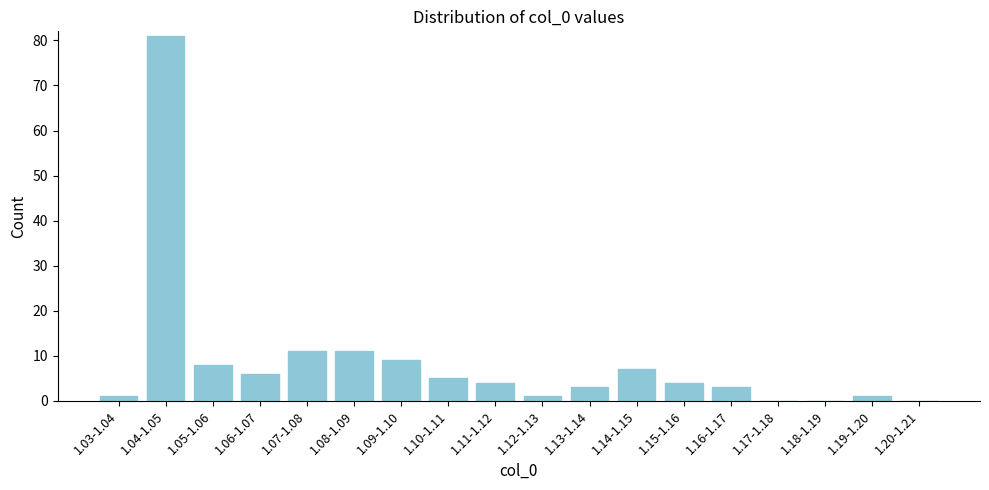

Reading left to right, extract all data points from this chart.

1.03-1.04=1	1.04-1.05=81	1.05-1.06=8	1.06-1.07=6	1.07-1.08=11	1.08-1.09=11	1.09-1.10=9	1.10-1.11=5	1.11-1.12=4	1.12-1.13=1	1.13-1.14=3	1.14-1.15=7	1.15-1.16=4	1.16-1.17=3	1.17-1.18=0	1.18-1.19=0	1.19-1.20=1	1.20-1.21=0